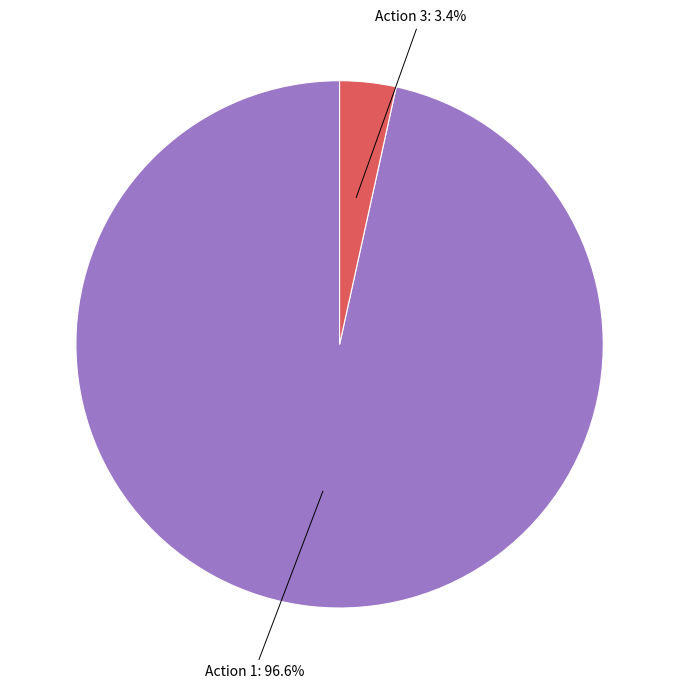

Is there any slice that represents more than half of the pie?

Yes